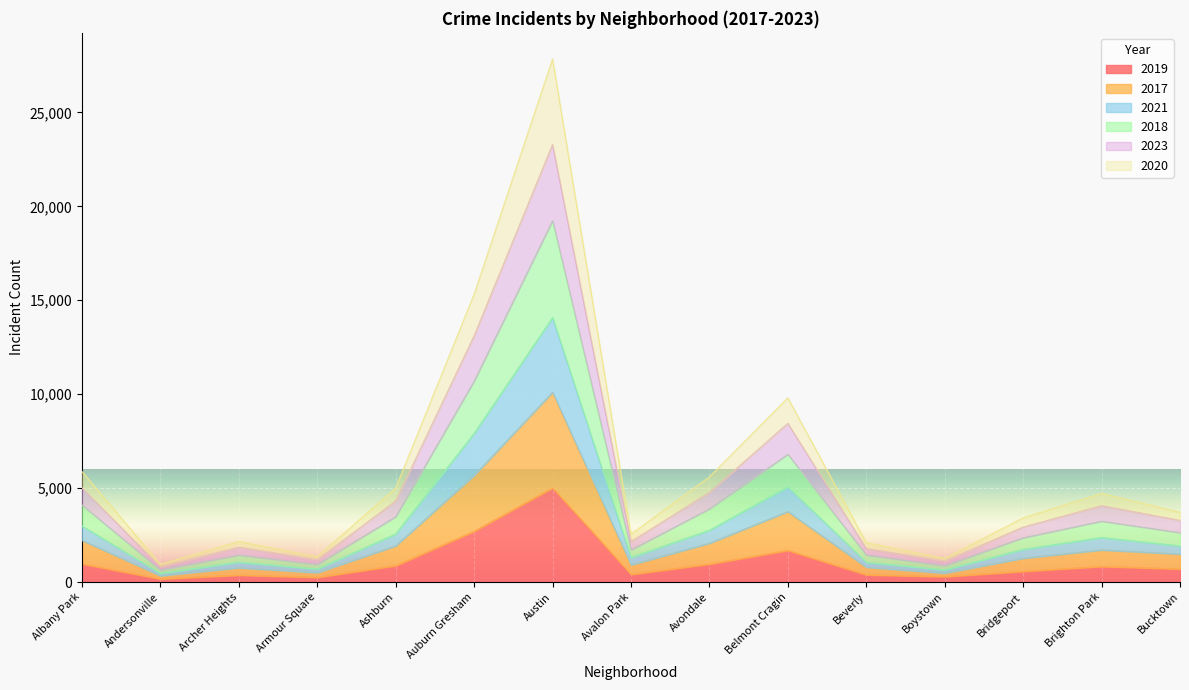

True or false: 2018 and 2017 intersect in this chart.

False